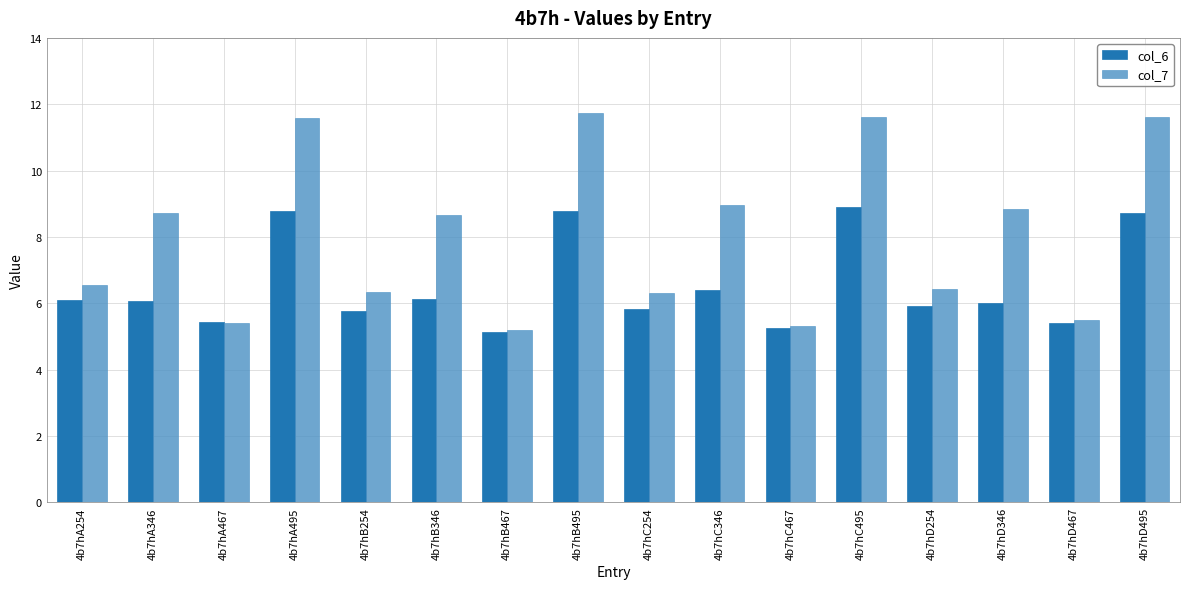

What is the difference between the col_7 values at 4b7hD495 and 4b7hD346?

2.8